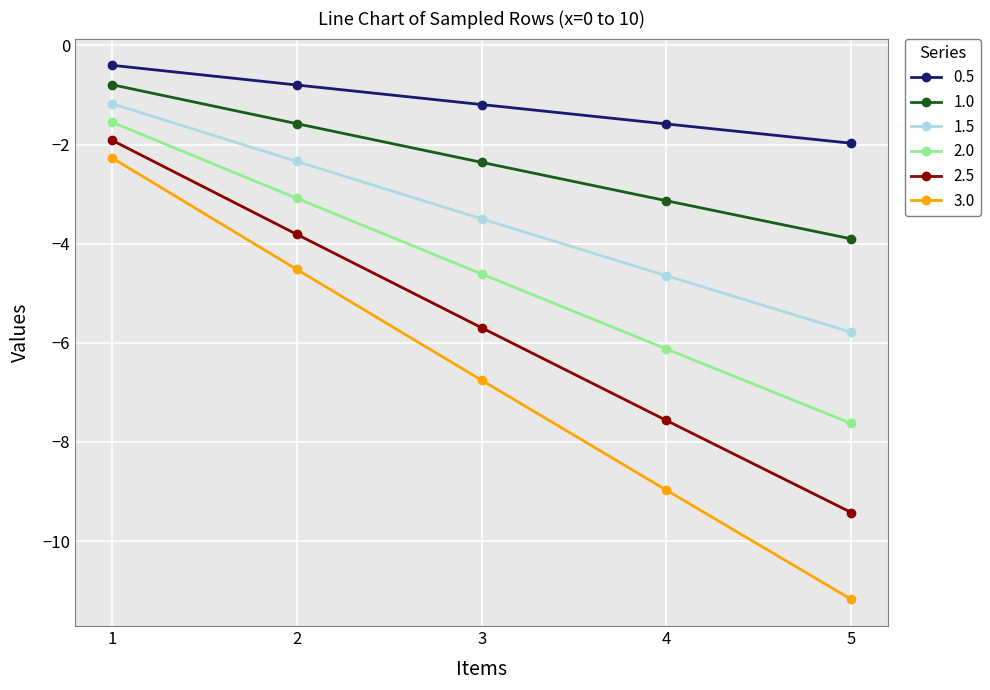

Does the chart have visible grid lines?

Yes